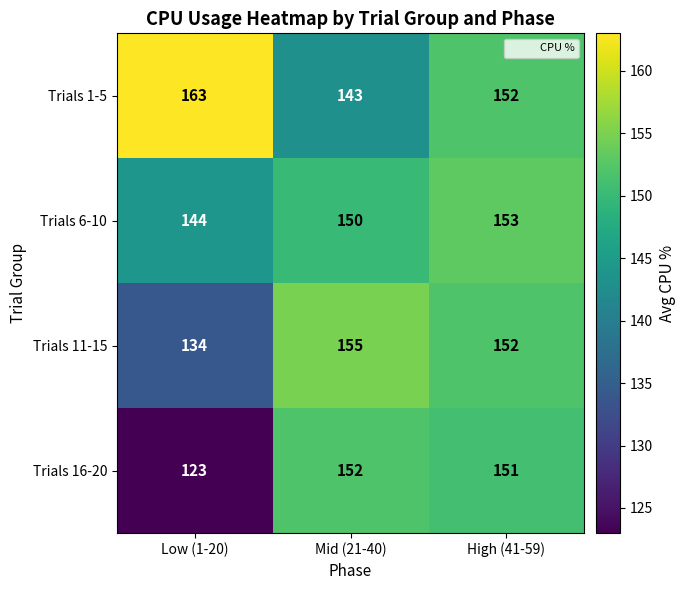

What is the total value across all series at High (41-59)?

608